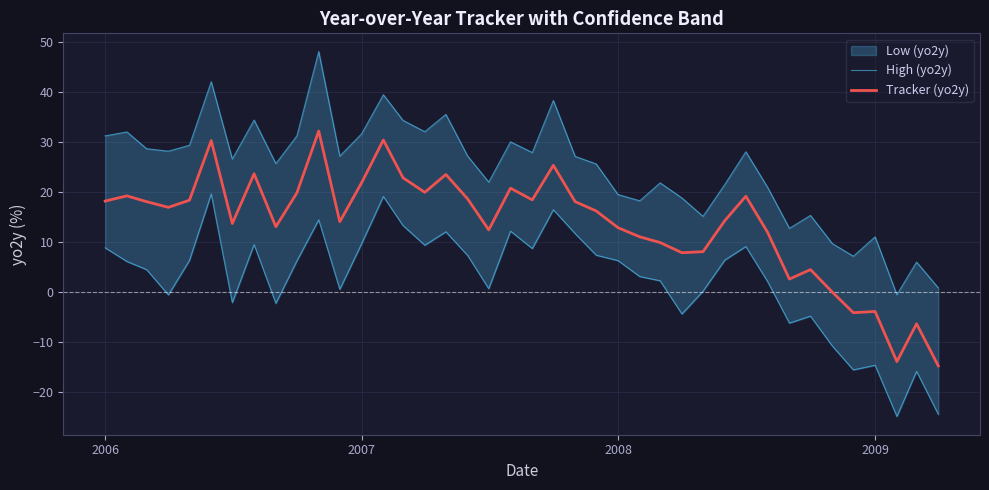

What is the lowest value of the Tracker (yo2y) series?

-14.8